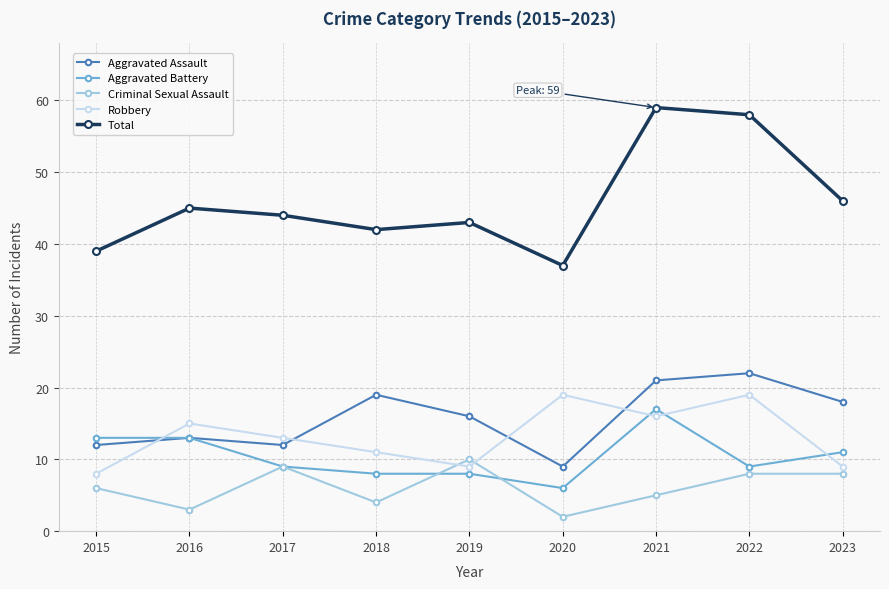

Which series changed the most between 2021 and 2022?

Aggravated Battery